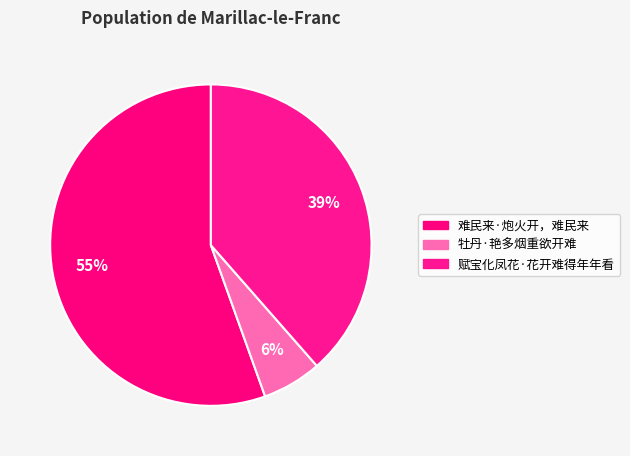

To the nearest percent, what is the difference between the 难民来·炮火开，难民来 and 牡丹·艳多烟重欲开难 slice percentages?

49%